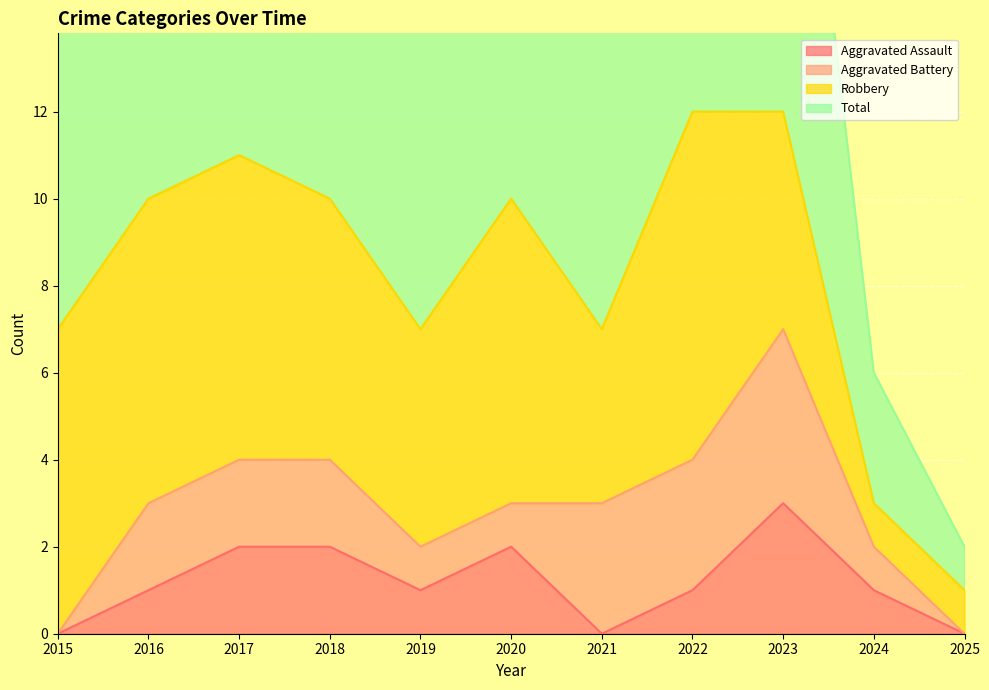

Count the number of categories in the chart.

11